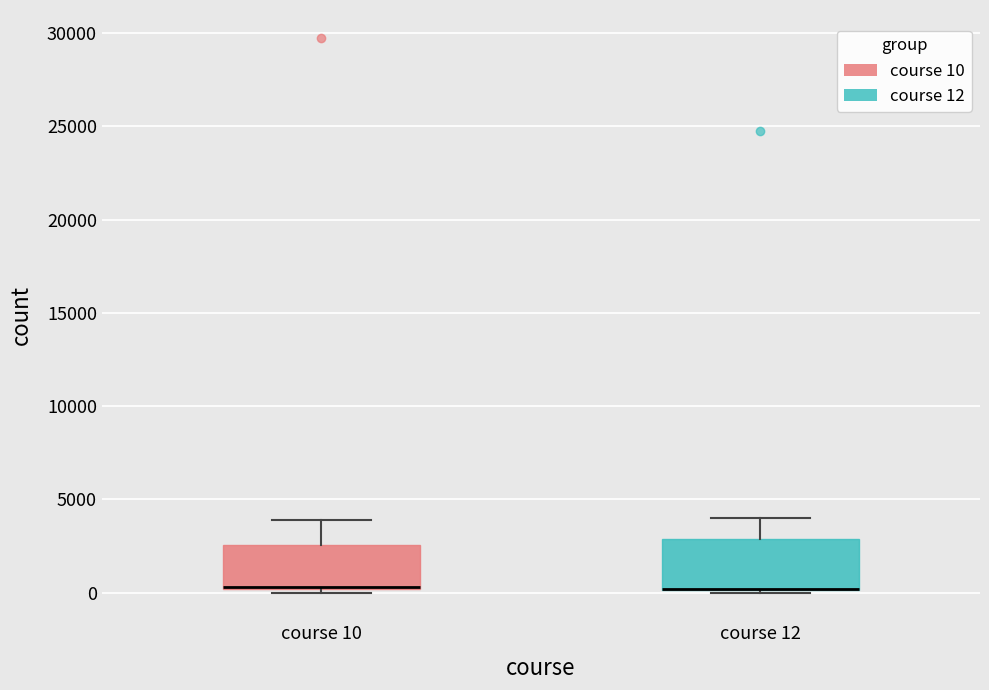

Reading left to right, read every box against the y-axis: the position of its median line, the range the box covers, and the ends of its whiskers. The values are not printed on the chart, so give them approximately, as read against the axis.

course 10: median 500 (drawn on the box's lower edge), box 0 to 2500, whiskers 0 (just below the box's lower edge) to 4000
course 12: median 0 (drawn on the box's lower edge), box 0 to 3000, whiskers 0 to 4000